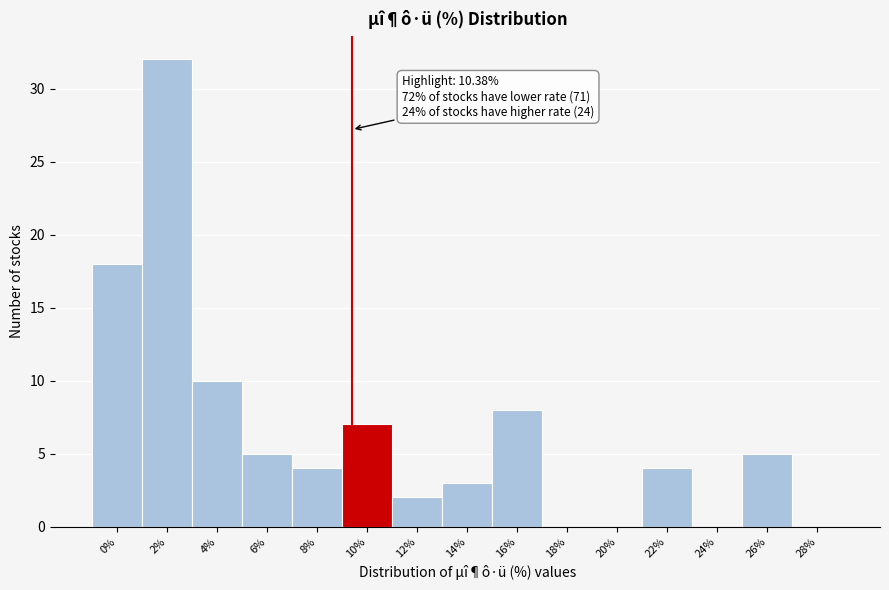

Reading right to left, extract all data points from this chart.

28%=0	26%=5	24%=0	22%=4	20%=0	18%=0	16%=8	14%=3	12%=2	10%=7	8%=4	6%=5	4%=10	2%=32	0%=18